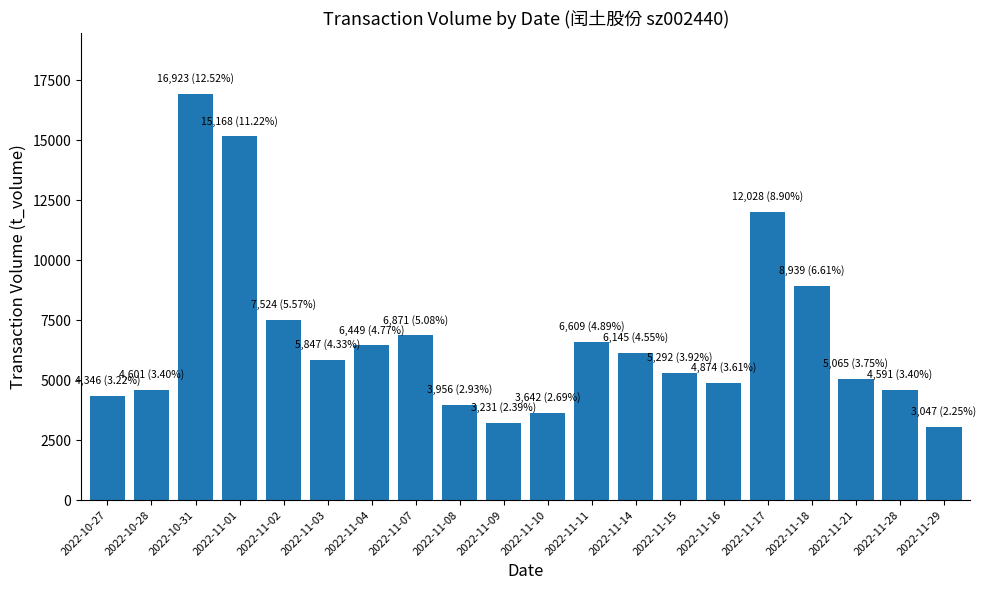

What is the label of the 7th bar from the left?

2022-11-04